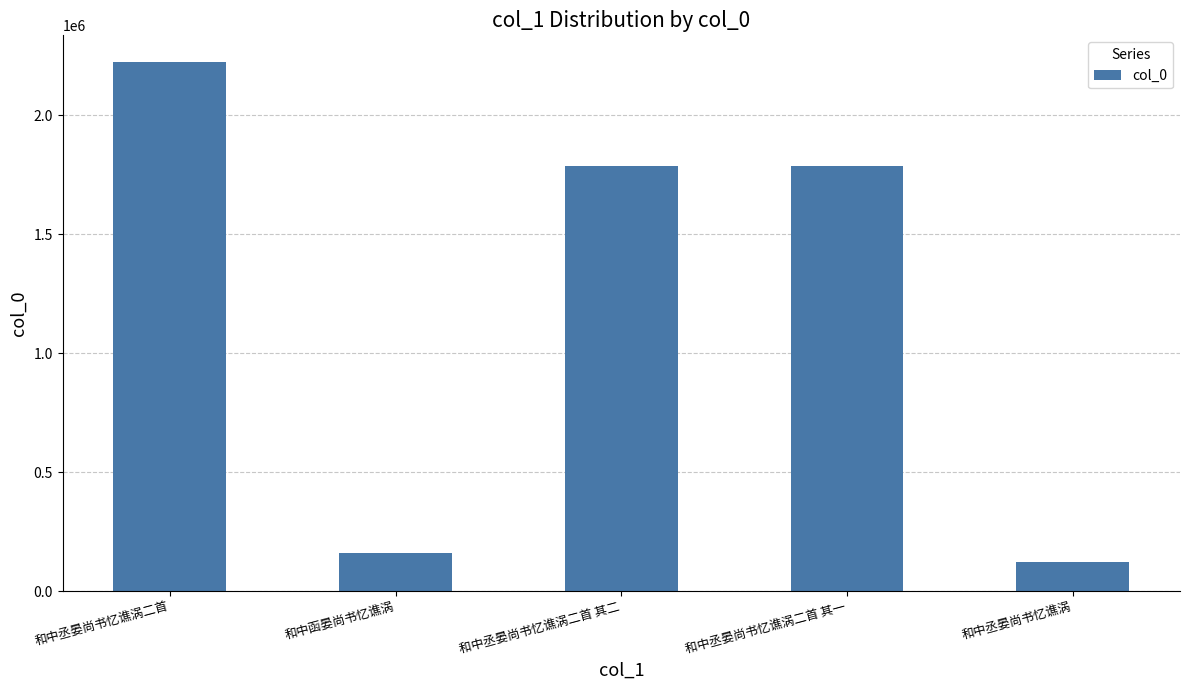

Approximately how many times larger is the value at 和中丞晏尚书忆谯涡二首 其一 compared to 和中丞晏尚书忆谯涡二首?

0.8